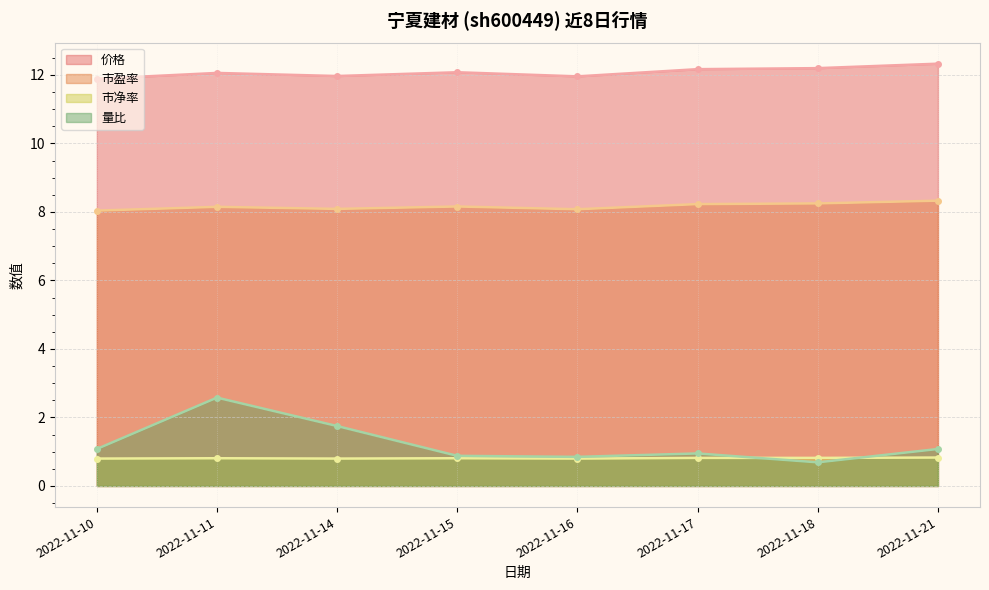

True or false: 市盈率 and 市净率 cross at least once.

False